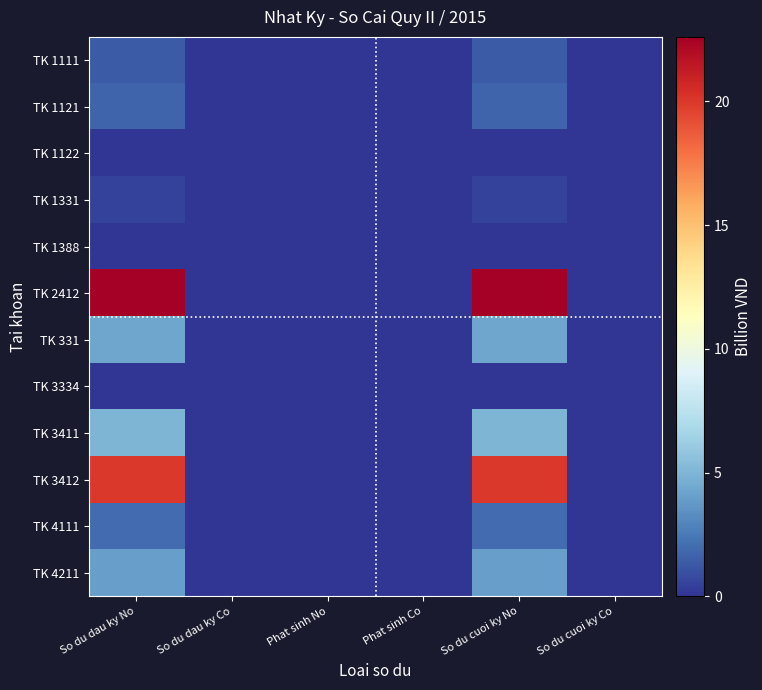

At which category is the sum across all series the highest?

So du dau ky No